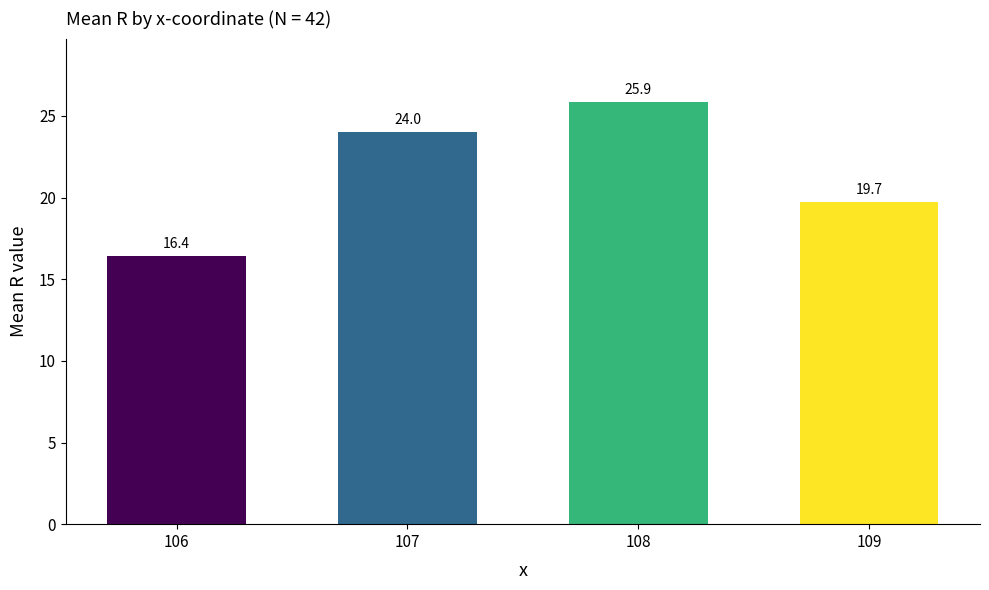

Which category has the lowest value across all series?

106